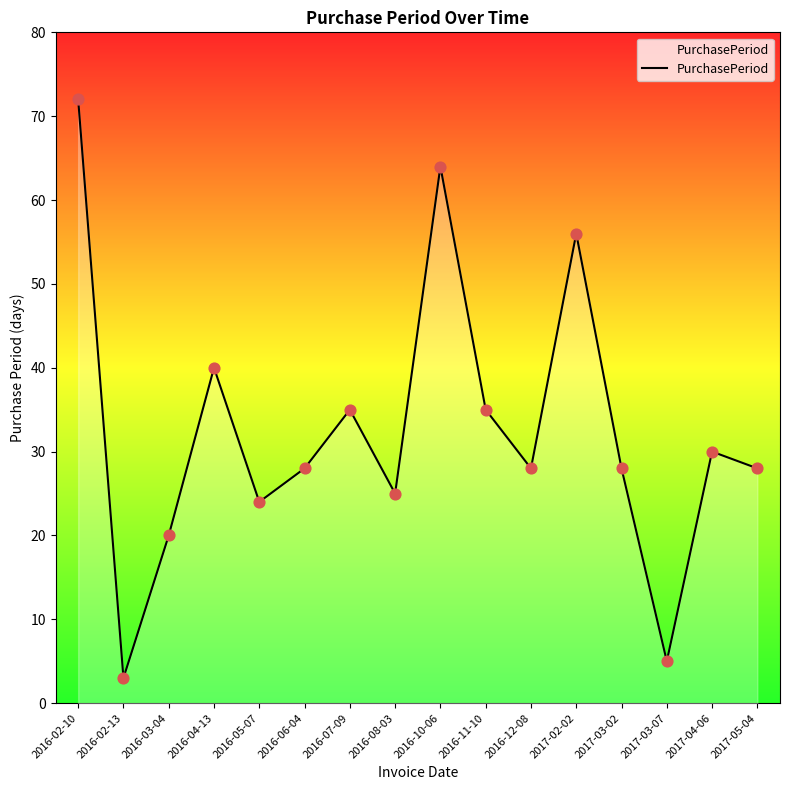

What is the change in value from 2016-12-08 to 2017-02-02?

+28